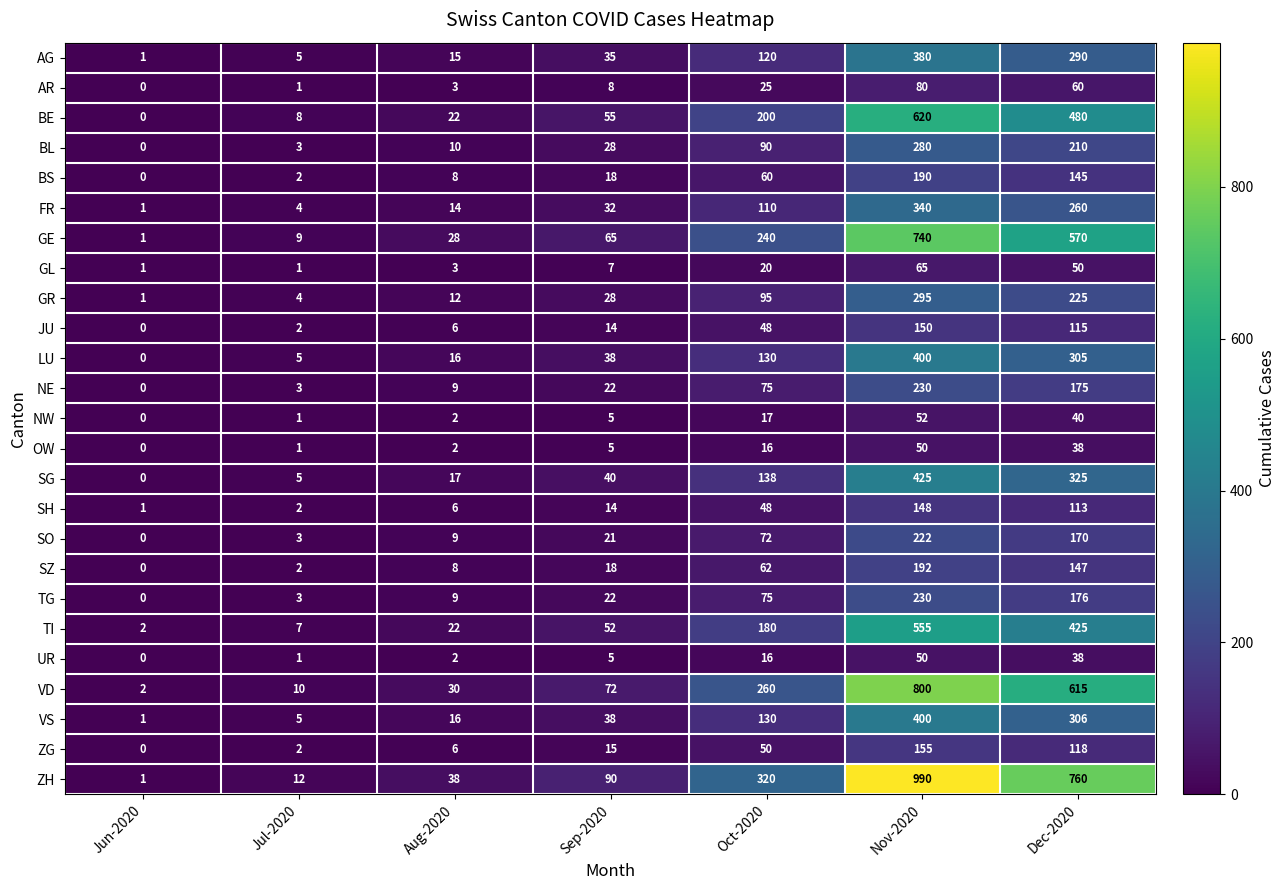

What is the approximate value of JU at Oct-2020, to the nearest 50?

50